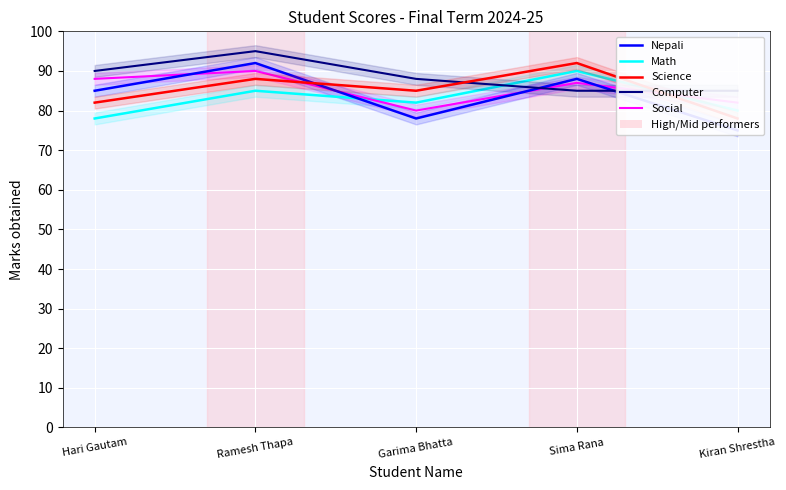

True or false: Science has a value of 88 at Ramesh Thapa.

True